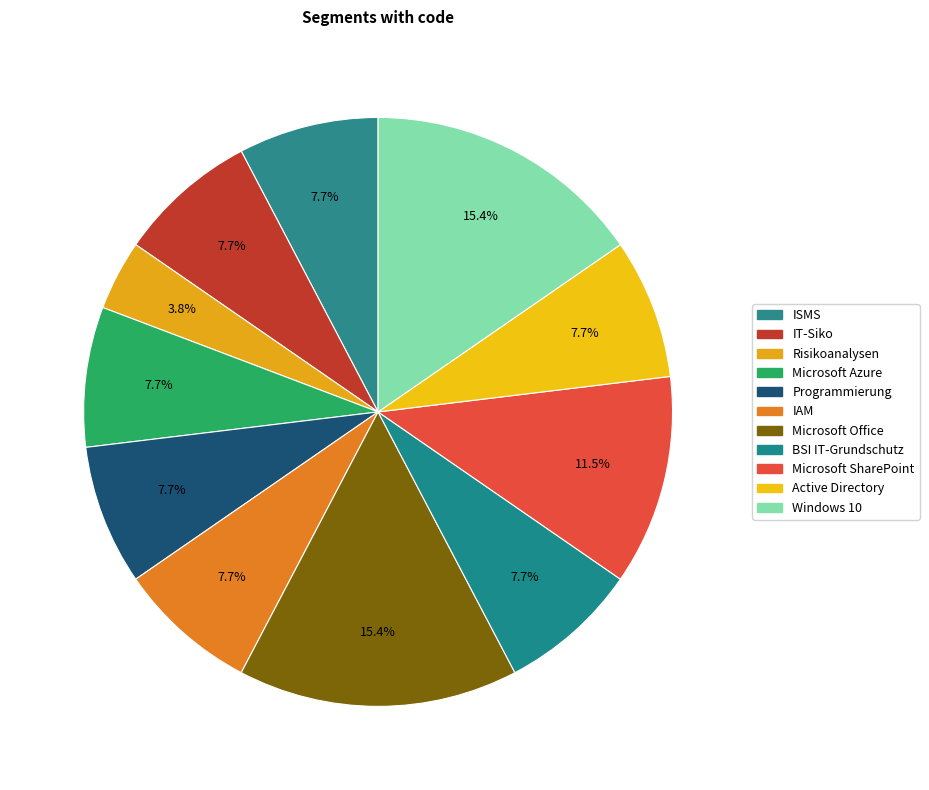

What is the smallest slice in the pie chart?

Risikoanalysen